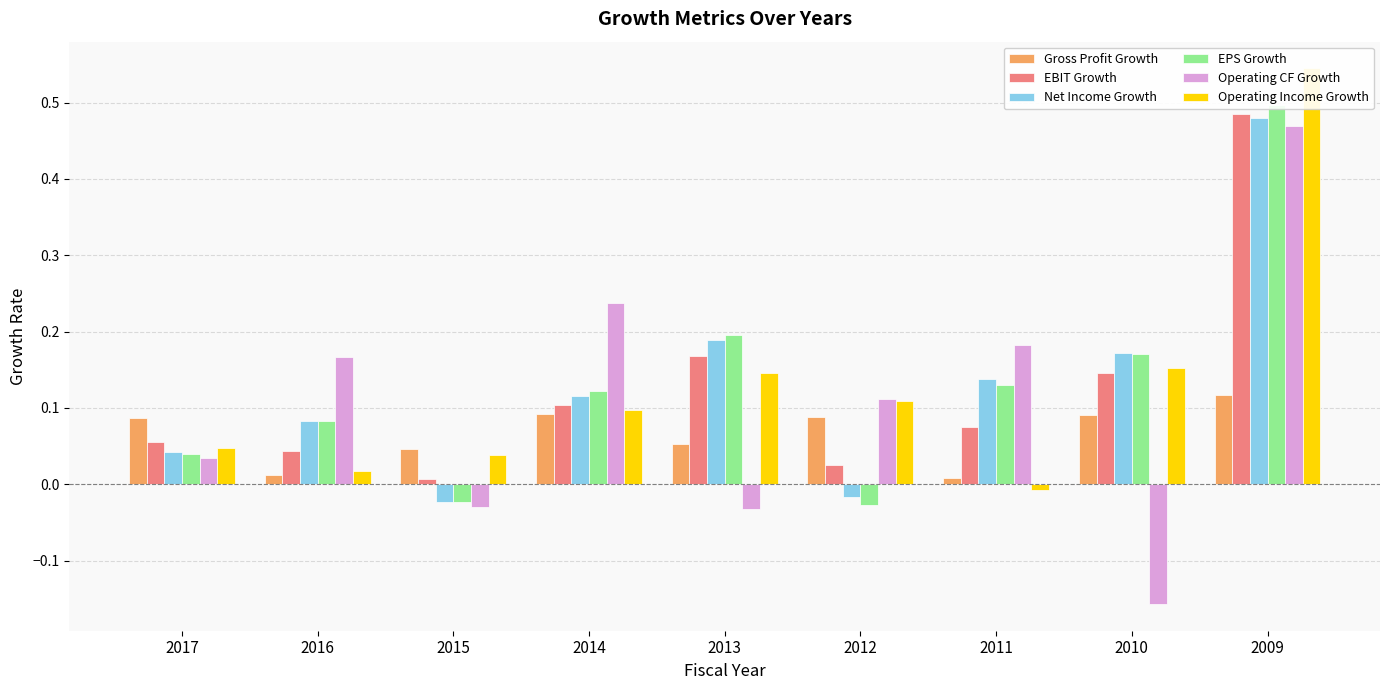

The Net Income Growth series shows 0.3 at 2009. True or false?

False